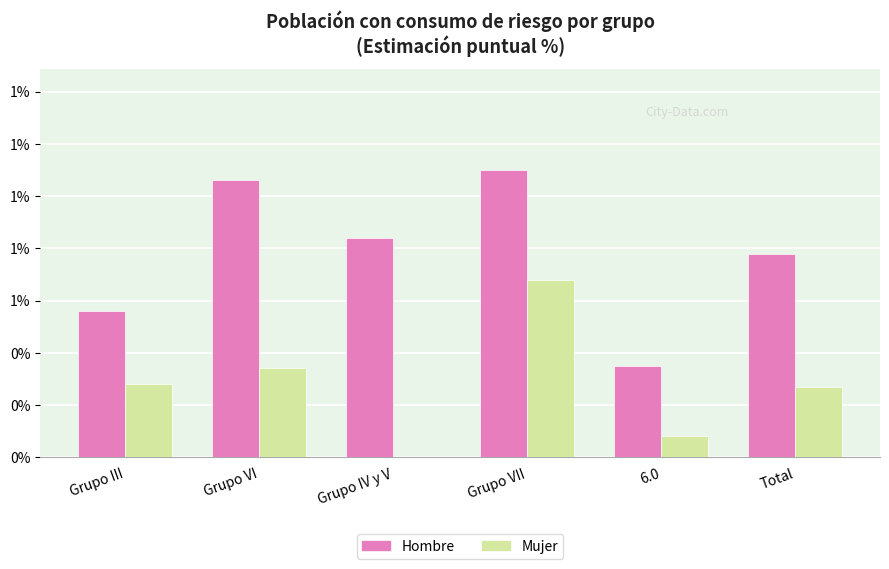

What are all the series names shown in the legend?

Hombre, Mujer